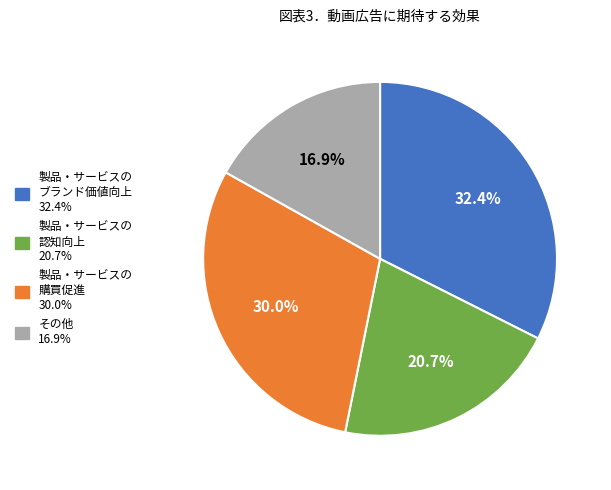

Is there a majority slice in this chart?

No